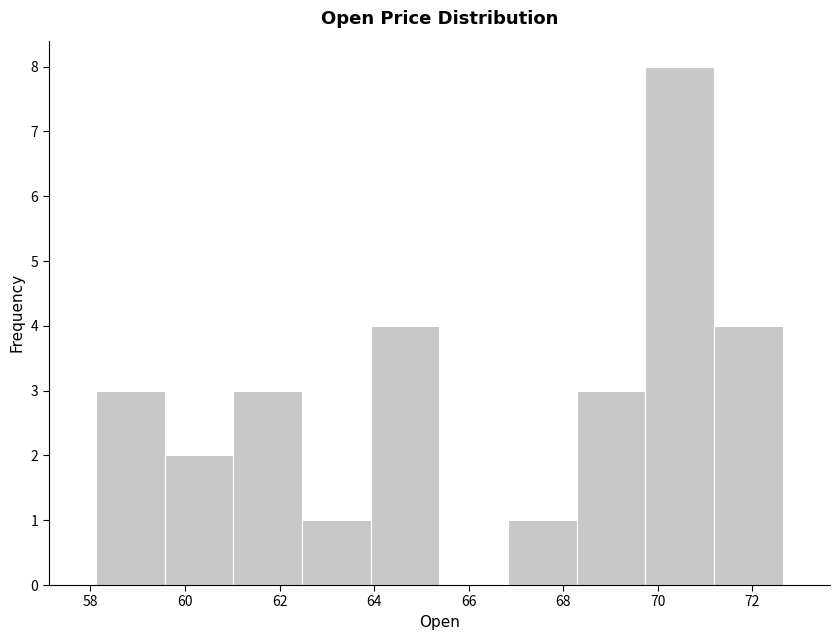

Reading left to right, transcribe this chart: for each bar, give the range it covers on the x-axis and its height. Neither the bar edges nor the heights are printed on the chart, so give them approximately, as read against the axes.

58.2 to 59.6: 3
59.6 to 61.0: 2
61.0 to 62.4: 3
62.4 to 64.0: 1
64.0 to 65.4: 4
65.4 to 66.8: 0
66.8 to 68.2: 1
68.2 to 69.8: 3
69.8 to 71.2: 8
71.2 to 72.6: 4